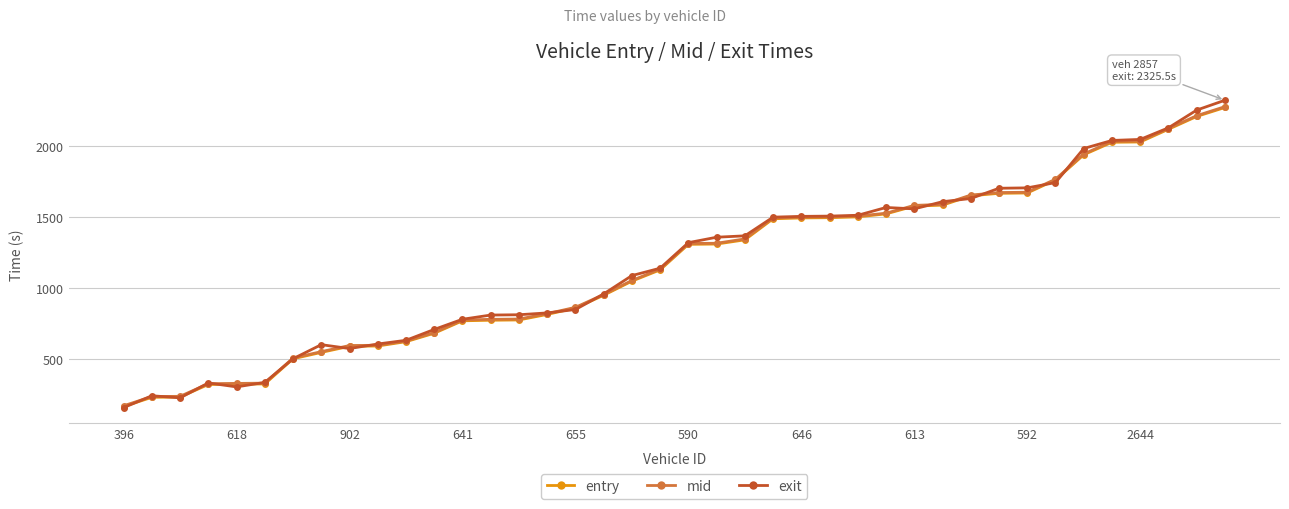

What is the minimum value for mid?

169.3